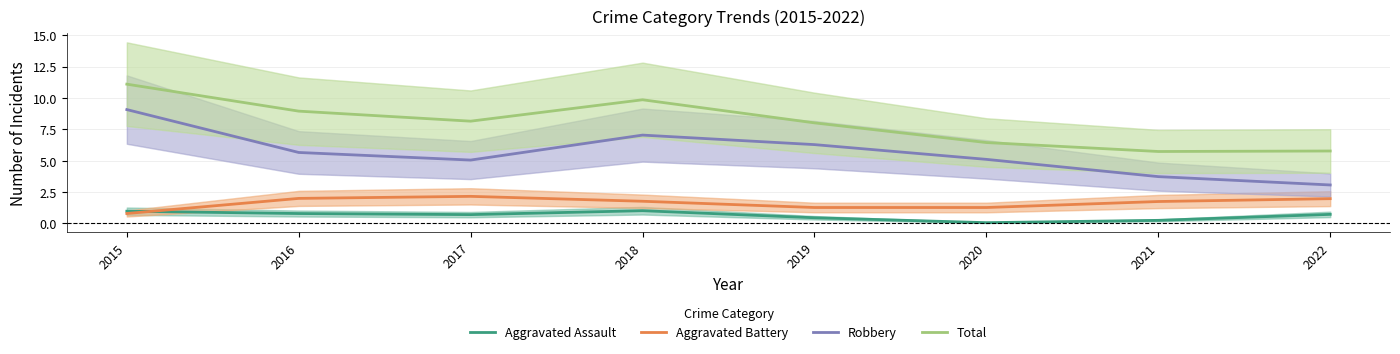

At which category is the sum across all series the highest?

2015